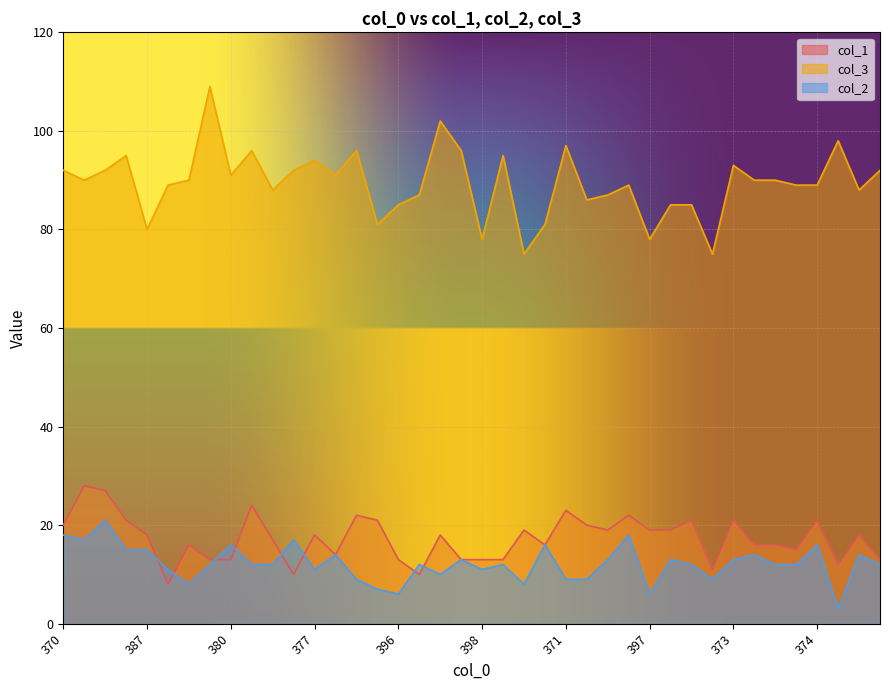

At which category does col_1 reach its first local valley?

392